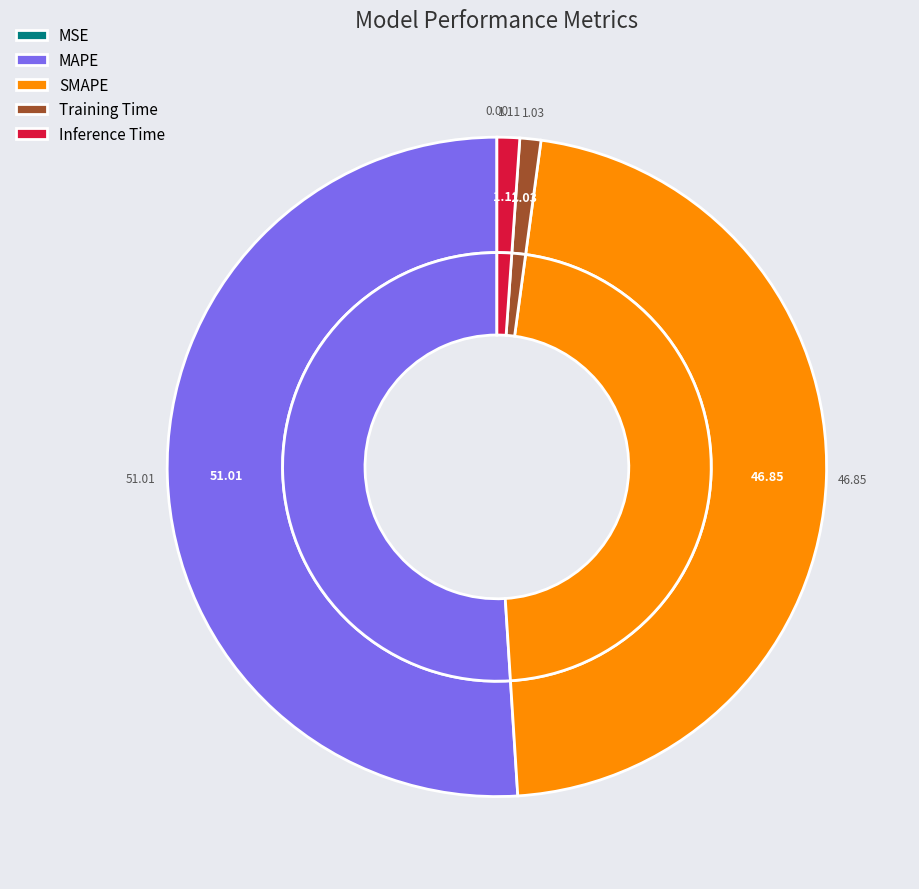

True or false: Training Time accounts for 1% of the total.

True